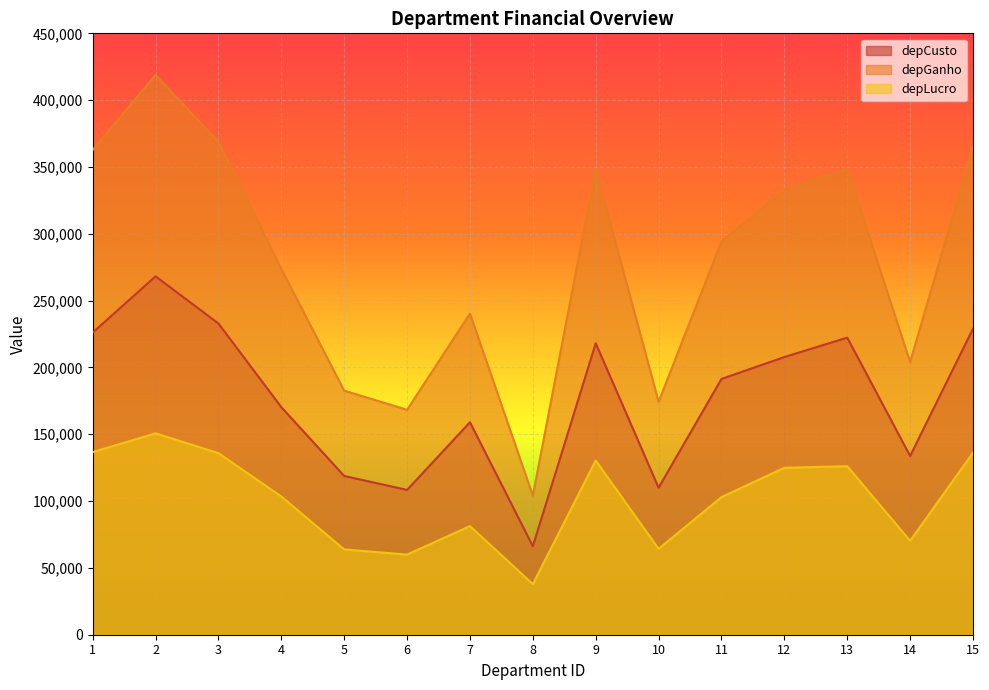

Which series has the largest total across all categories?

depGanho